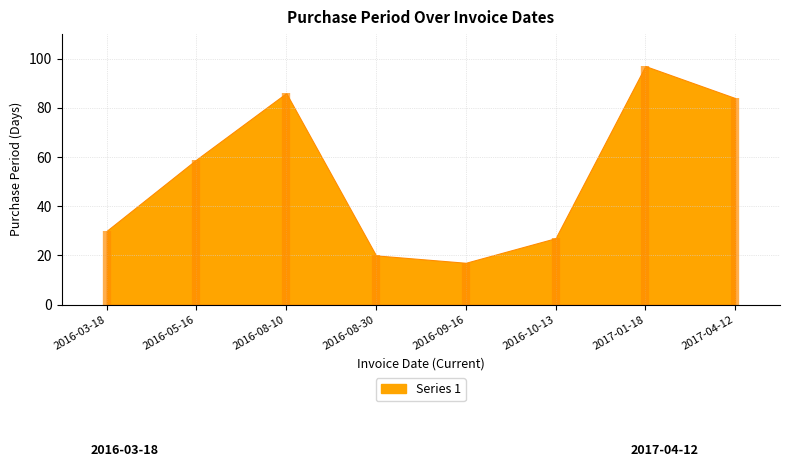

What is the label of the 8th point from the left?

2017-04-12